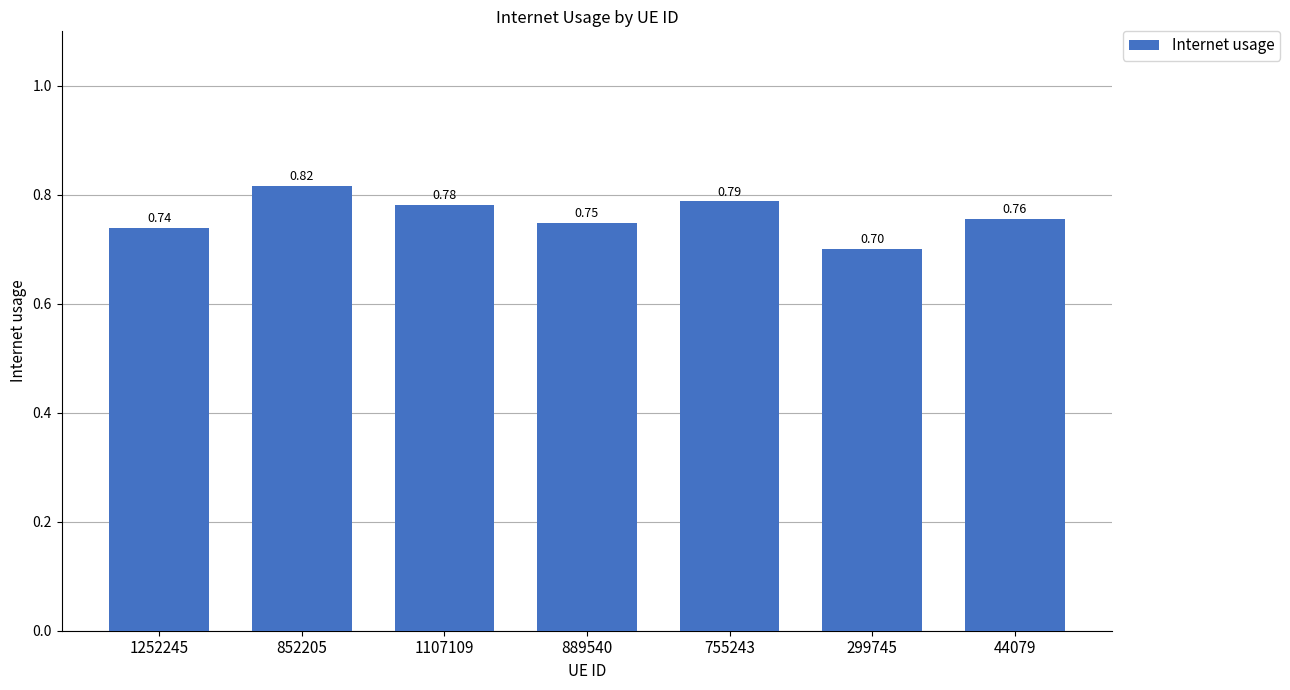

How many categories are shown in the chart?

7